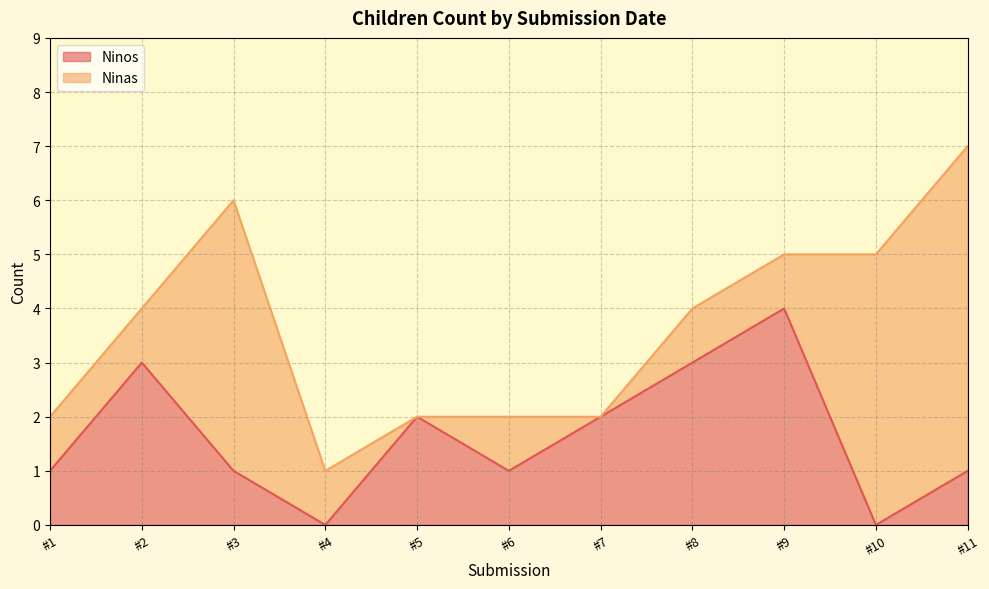

Reading right to left, transcribe all the data shown in this chart.

1	0	4	3	2	1	2	0	1	3	1